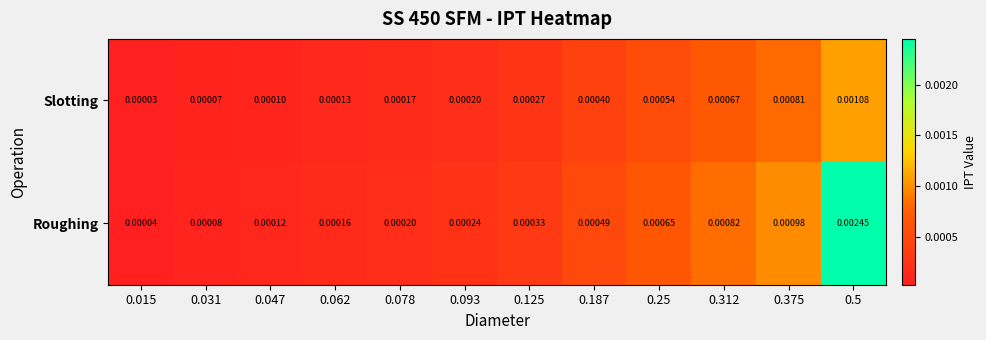

Which series has the largest range (max minus min)?

Roughing